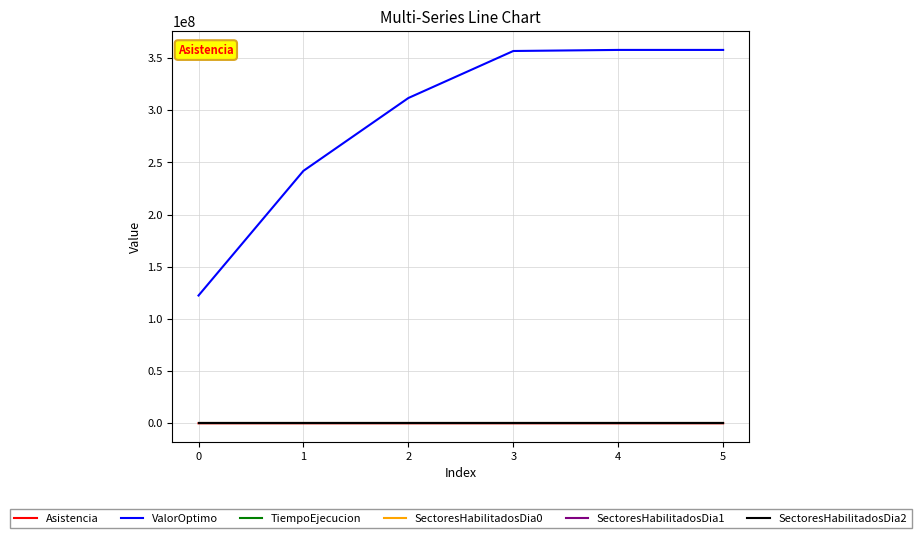

Which series changed the most between 2 and 4?

ValorOptimo